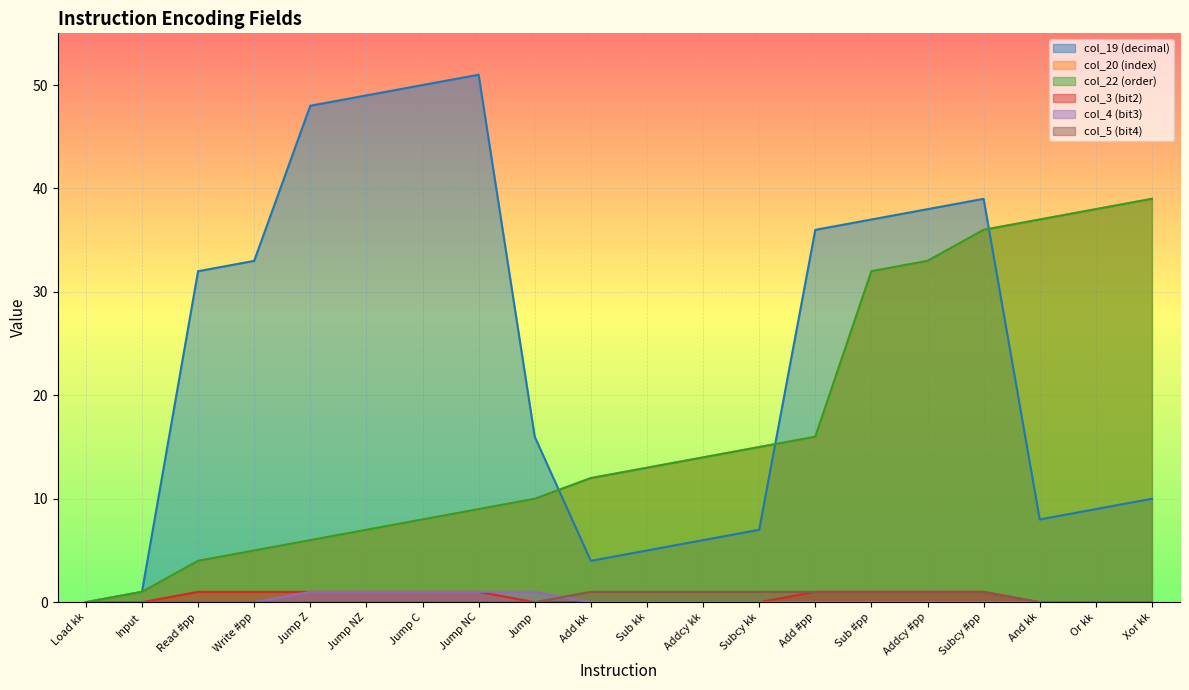

What is the sum of the col_5 (bit4) values at Addcy #pp and Write #pp?

1